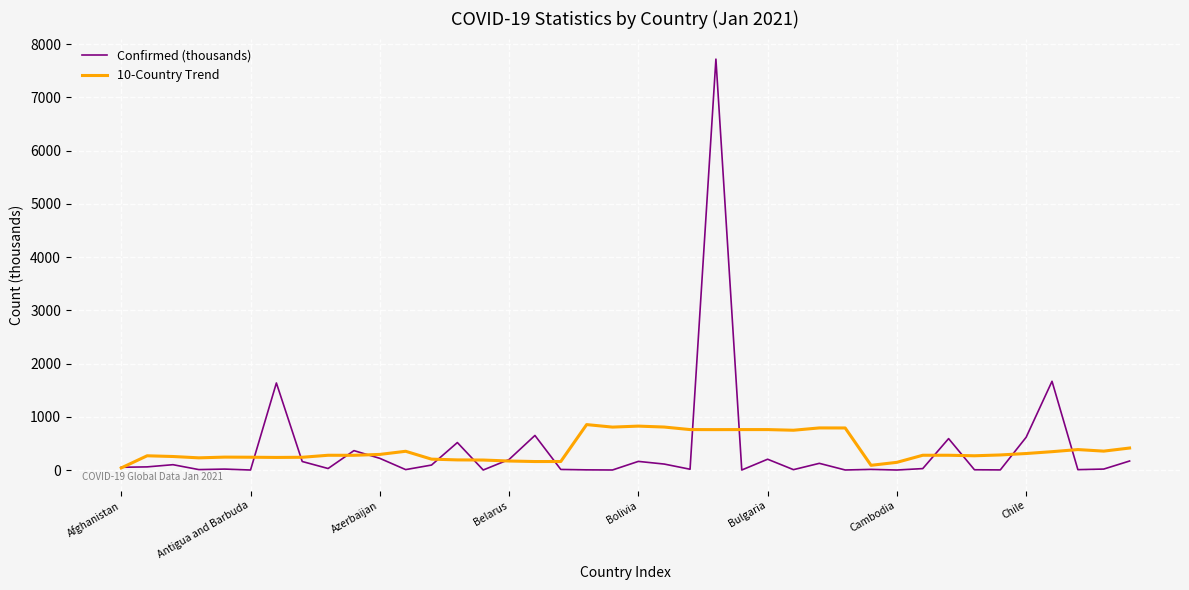

List the series in order of their peak value, highest first.

Confirmed (thousands), 10-Country Trend